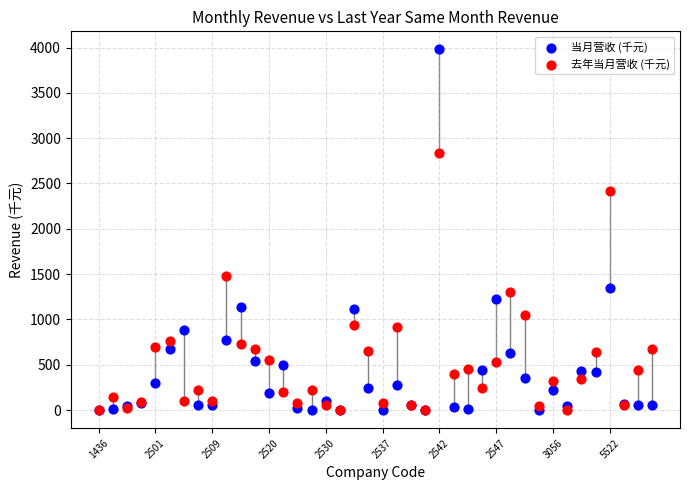

What are all the series names shown in the legend?

当月营收 (千元), 去年当月营收 (千元)